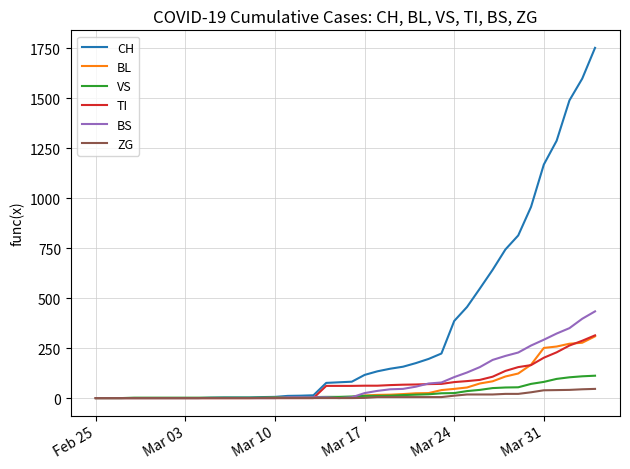

Is this an area chart (filled region under the line)?

No